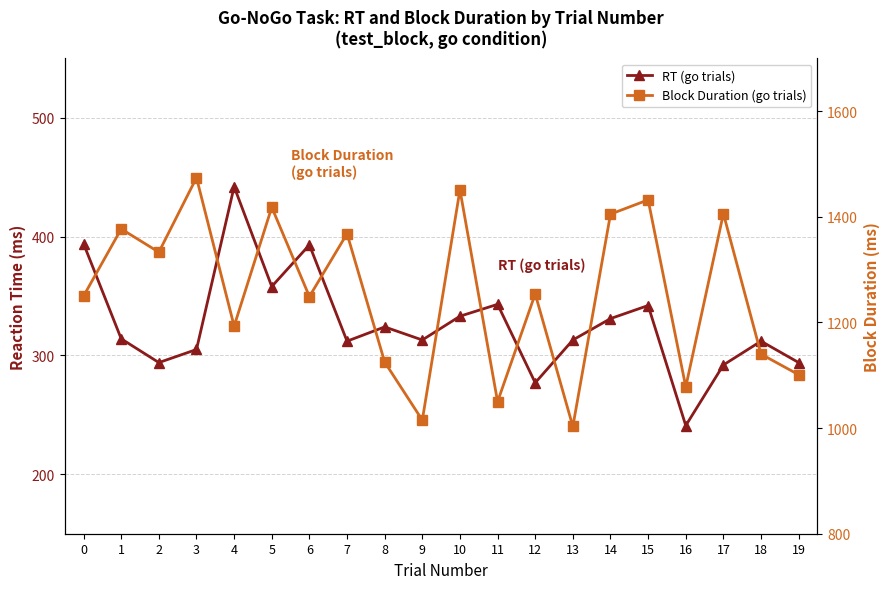

At which label does RT (go trials) reach its peak?

4